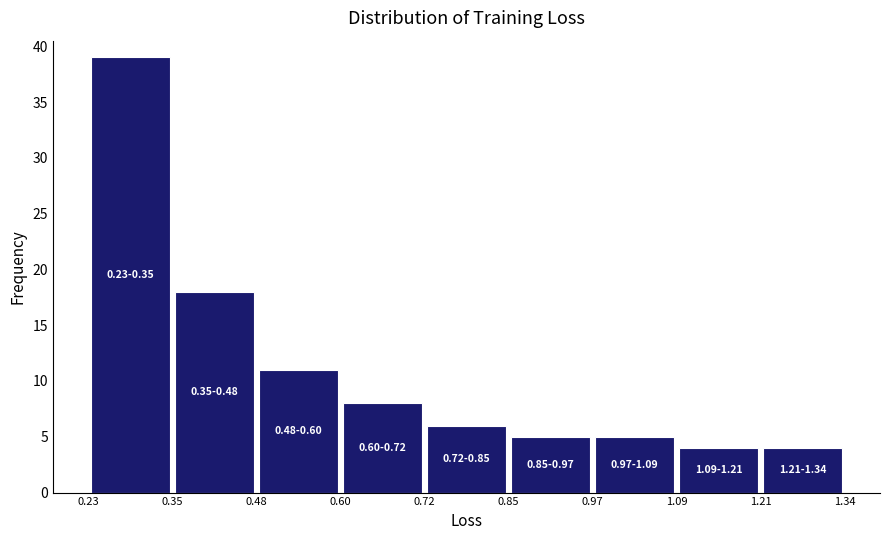

Over which range of the x-axis is the bar tallest?

0.23 to 0.35